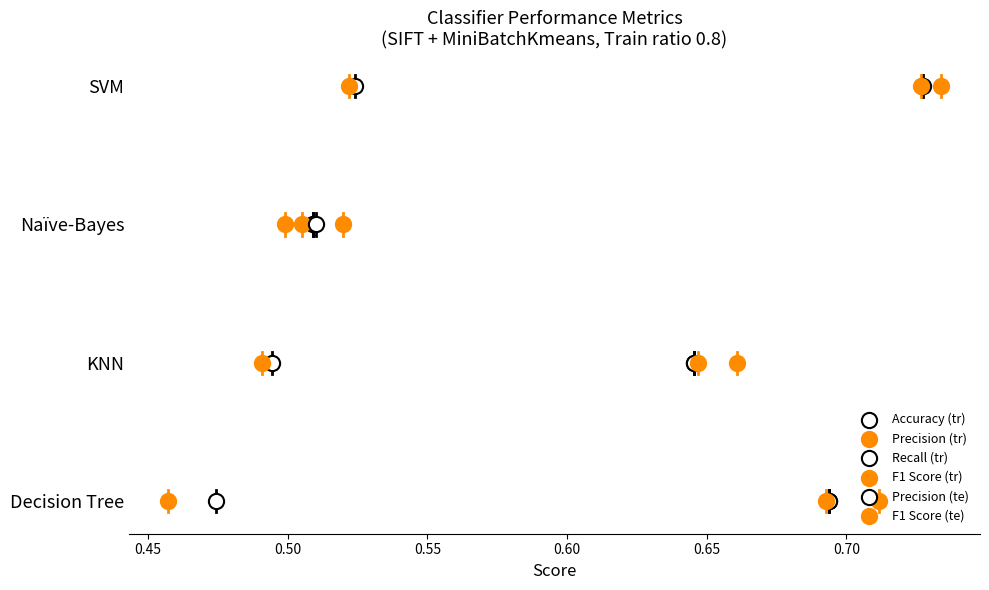

Which series has the largest total across all categories?

Accuracy (tr)